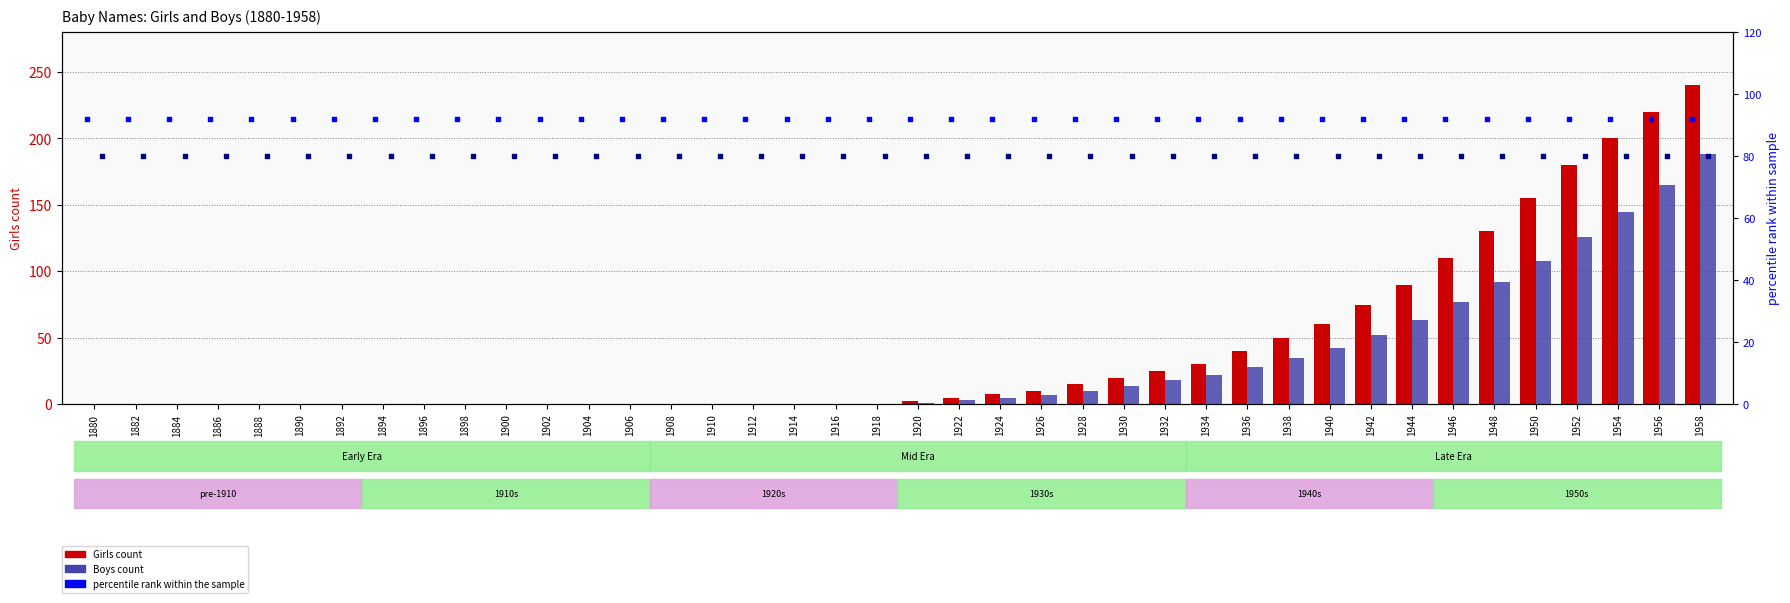

Is the value of percentile rank (Boys) at 1956 greater than the value of Girls at 1902?

Yes